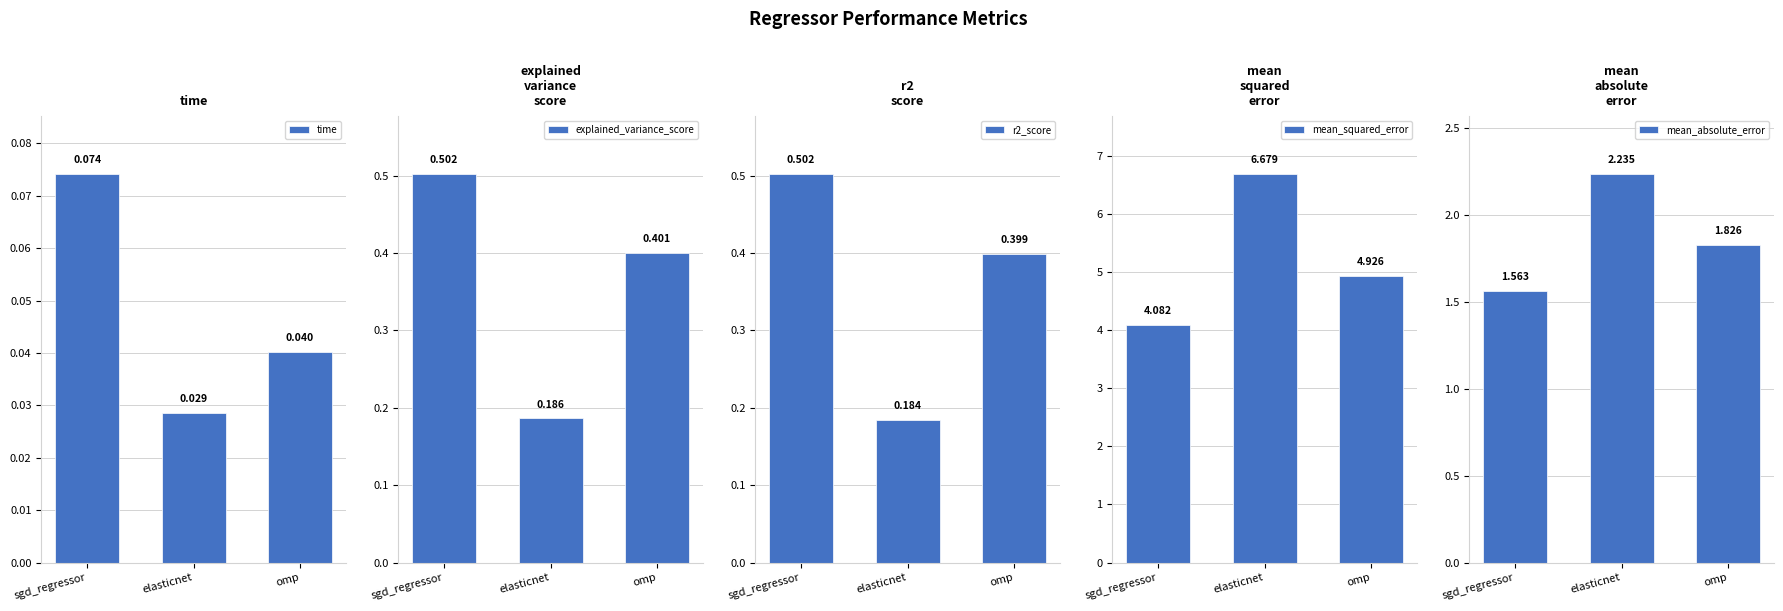

True or false: mean_squared_error has a value of 2.1 at omp.

False